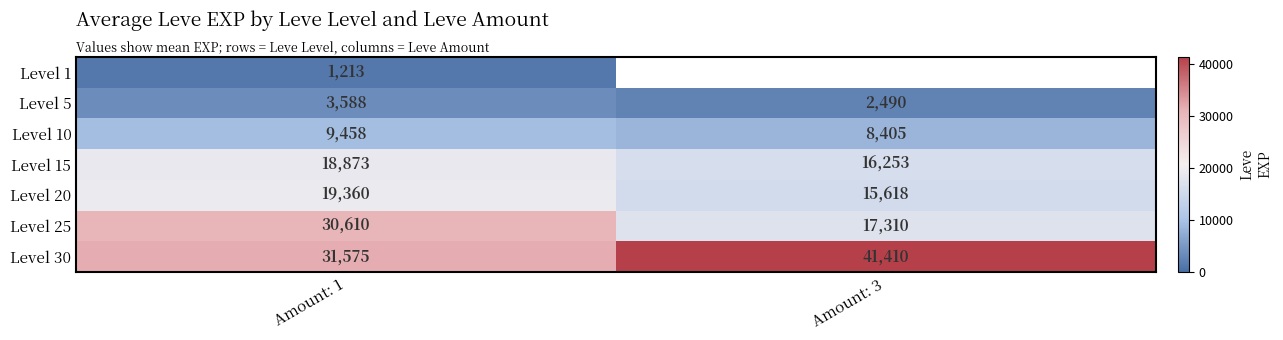

Is the value of Level 25 at Amount: 3 greater than the value of Level 5 at Amount: 3?

Yes